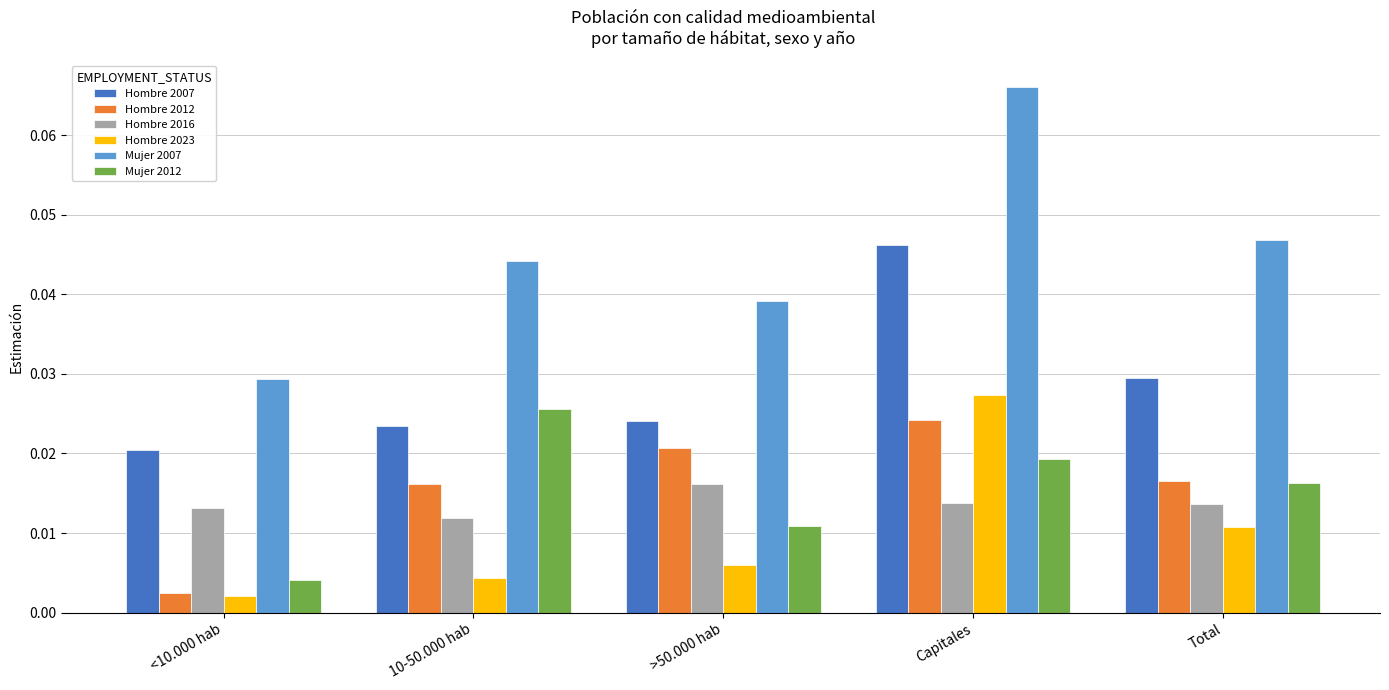

Which series has the largest total across all categories?

Mujer 2007